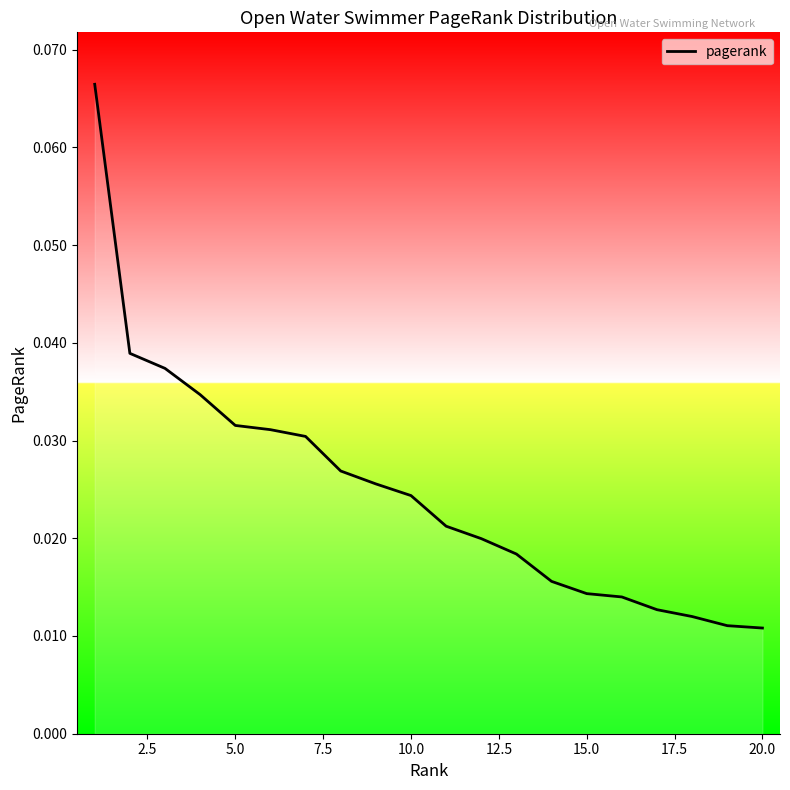

Reading left to right, list all the values displayed in this chart.

0.1	0.0	0.0	0.0	0.0	0.0	0.0	0.0	0.0	0.0	0.0	0.0	0.0	0.0	0.0	0.0	0.0	0.0	0.0	0.0